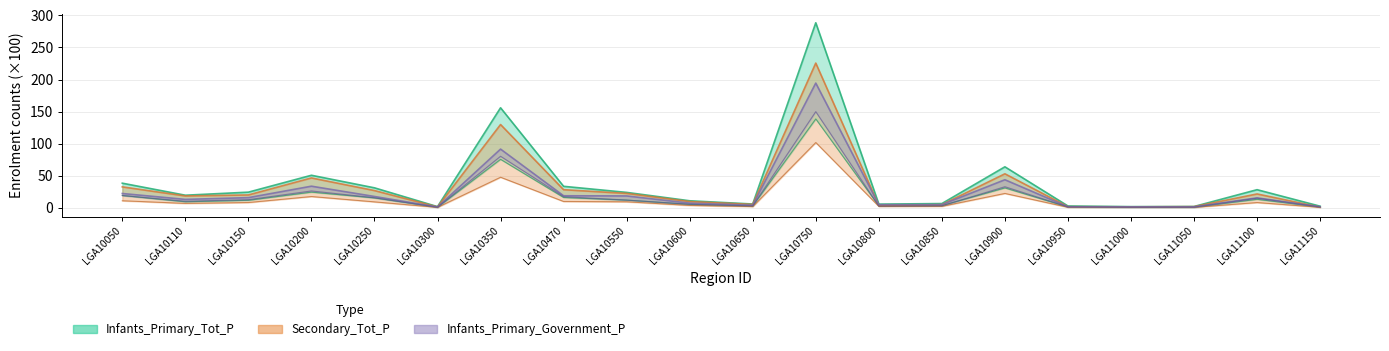

Which label corresponds to the smallest value in the chart?

LGA11150